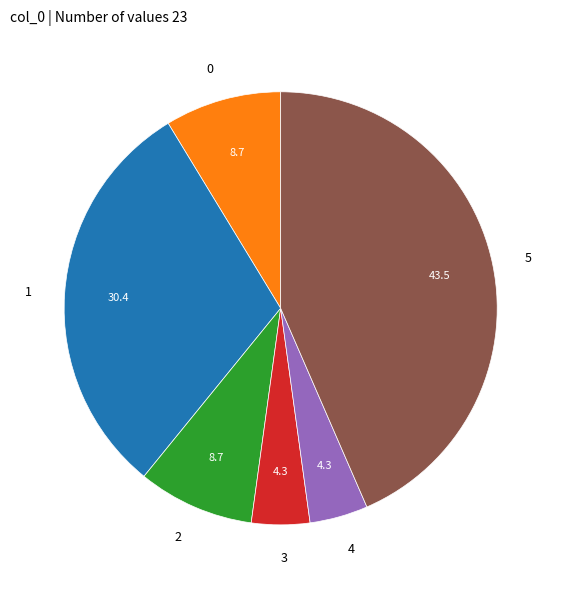

What is the ratio of the value at 0 to the value at 2?

1.0